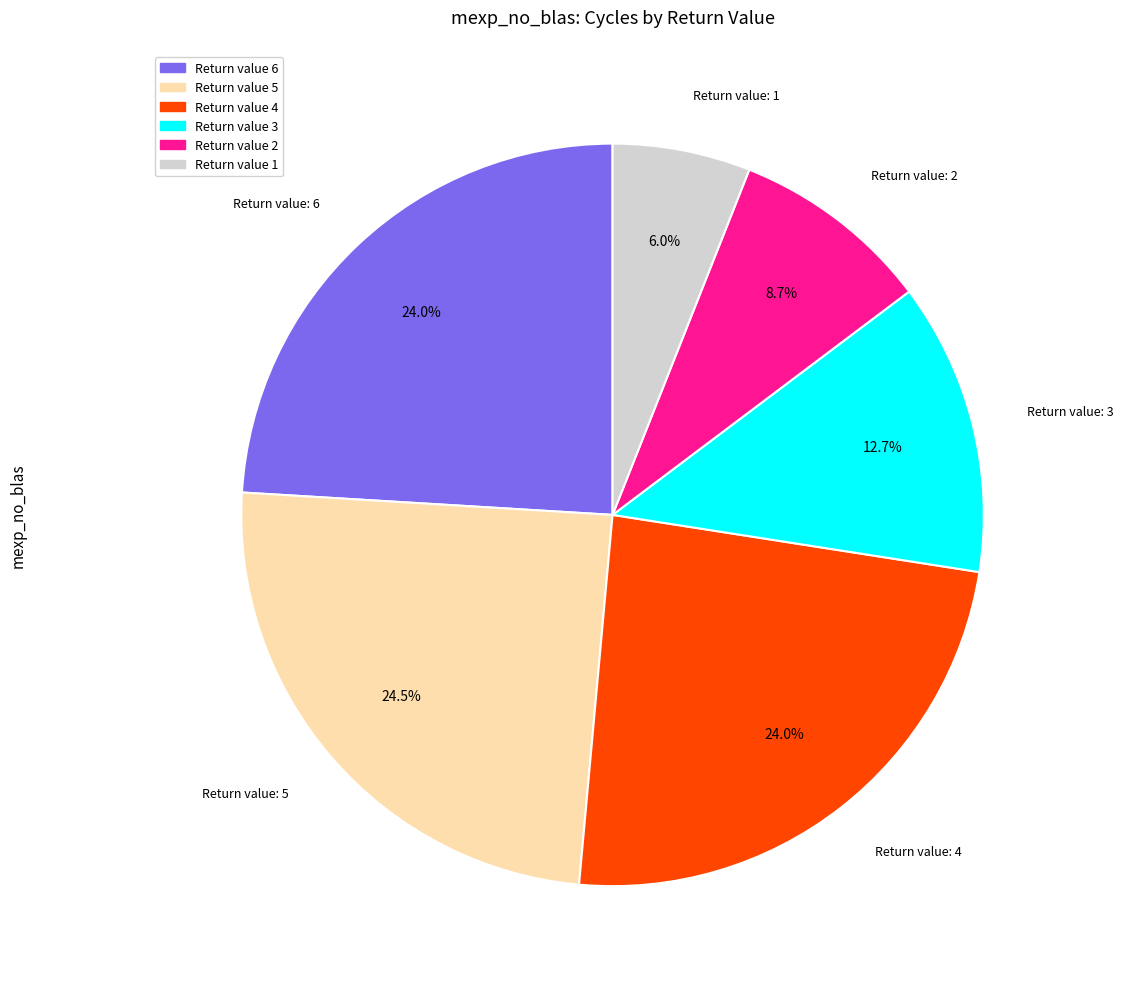

Does any single category account for the majority?

No